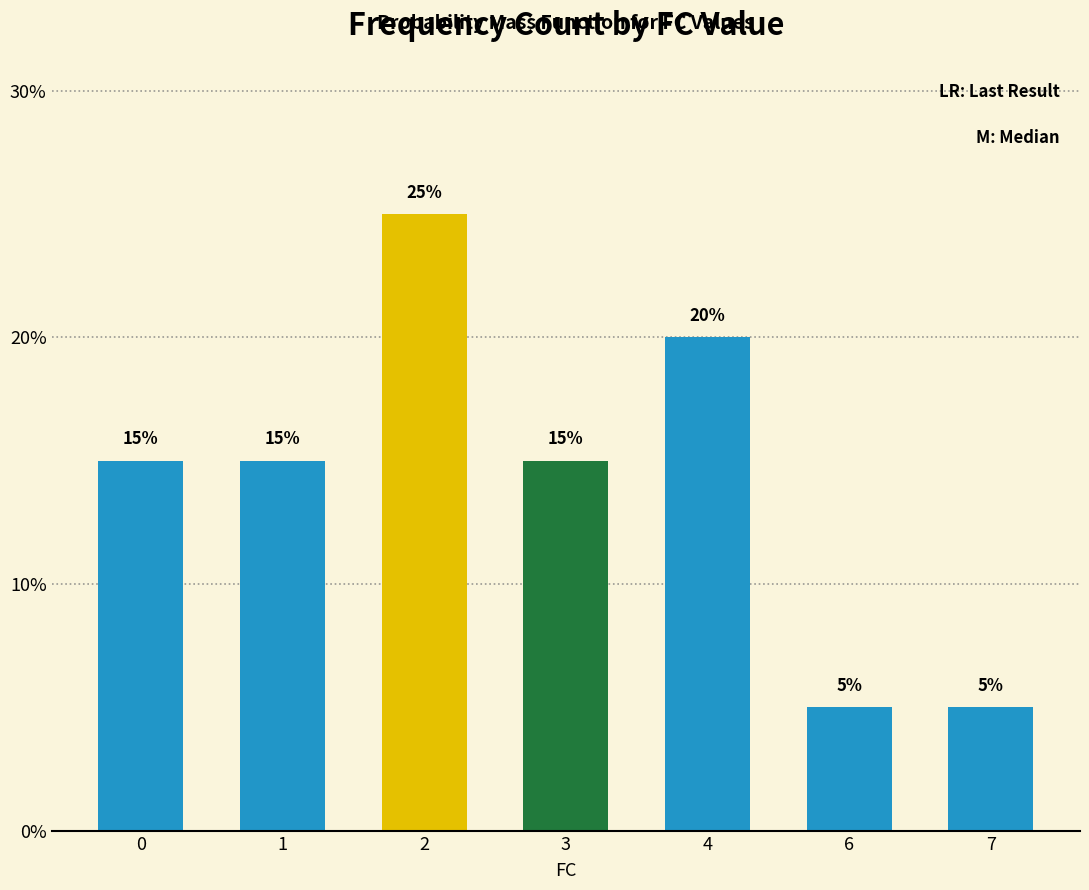

Reading left to right, transcribe all the data shown in this chart.

0=15	1=15	2=25	3=15	4=20	6=5	7=5